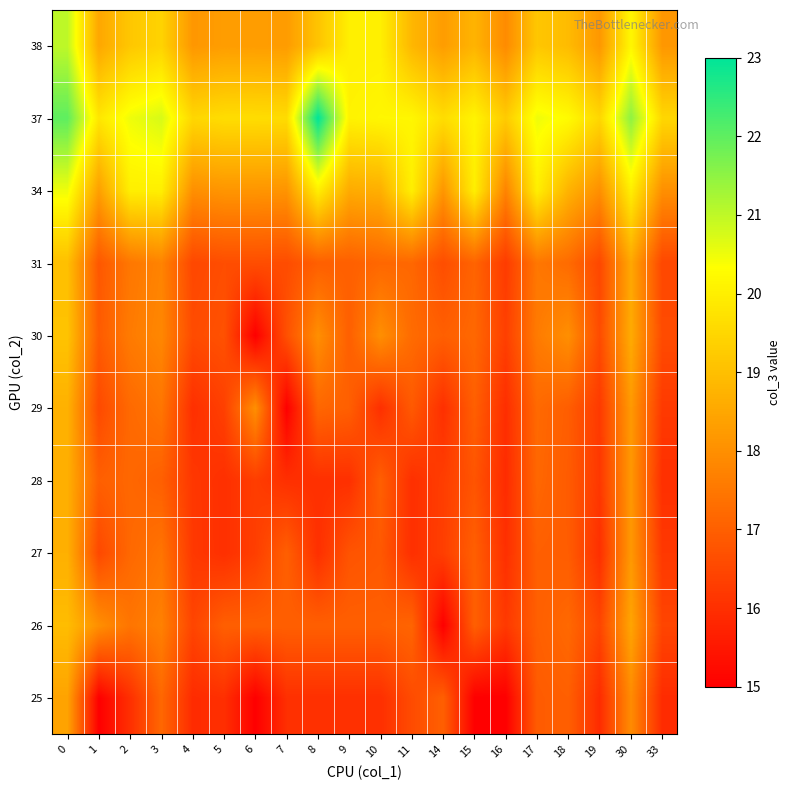

What is the total value across all series at 30?

189.7